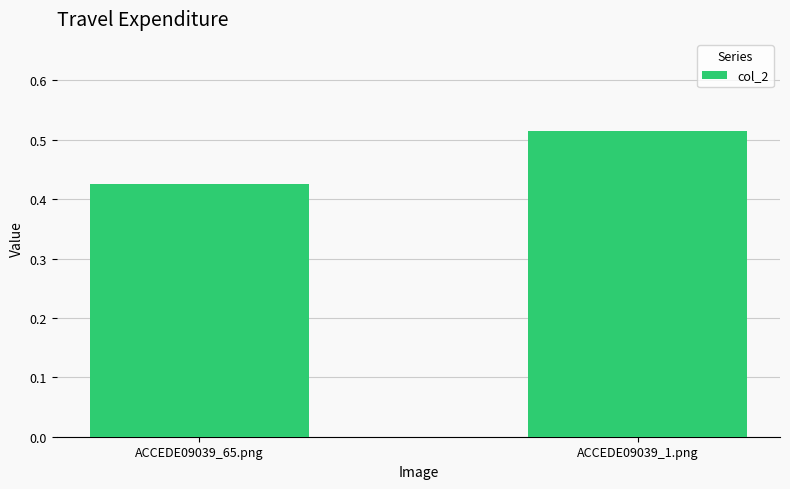

Is it true that the value at ACCEDE09039_1.png is 0.7?

False